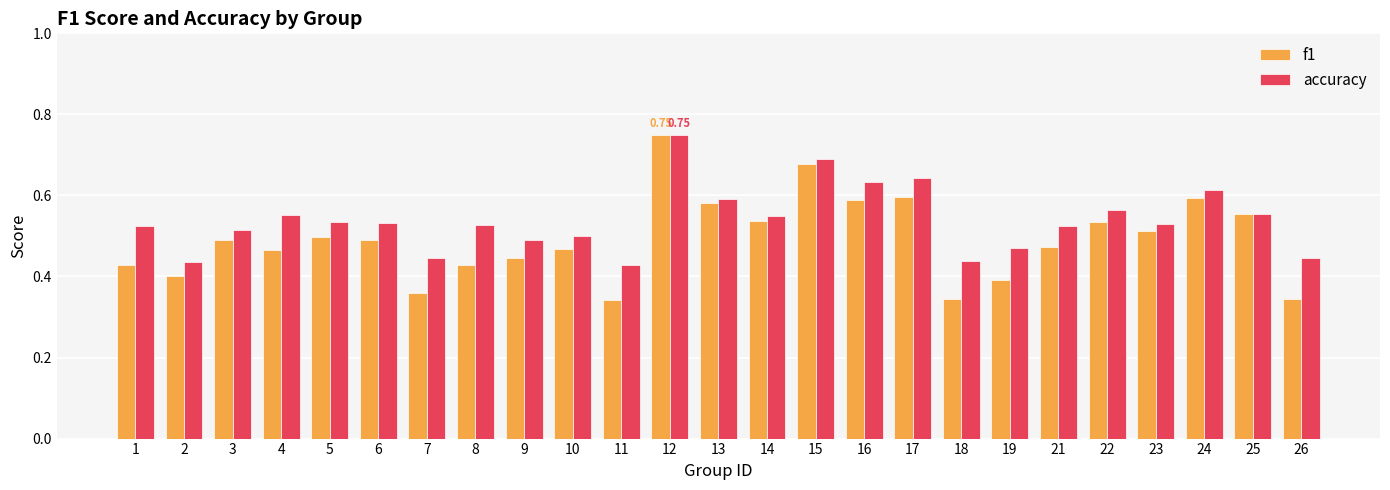

Which series has the largest range (max minus min)?

f1